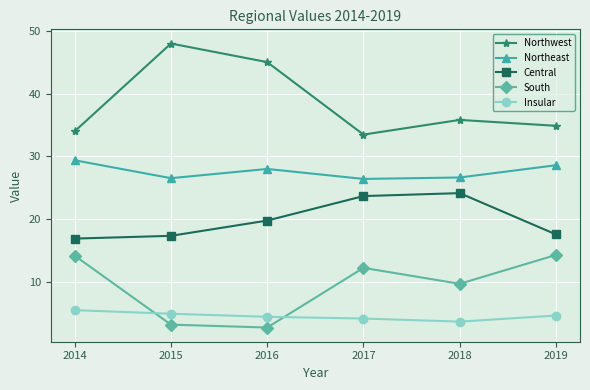

The value of Insular at 2019 is 1.1. True or false?

False